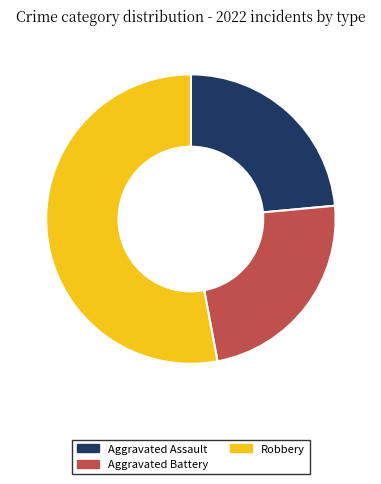

Is the sum of Aggravated Battery and Aggravated Assault greater than half?

No